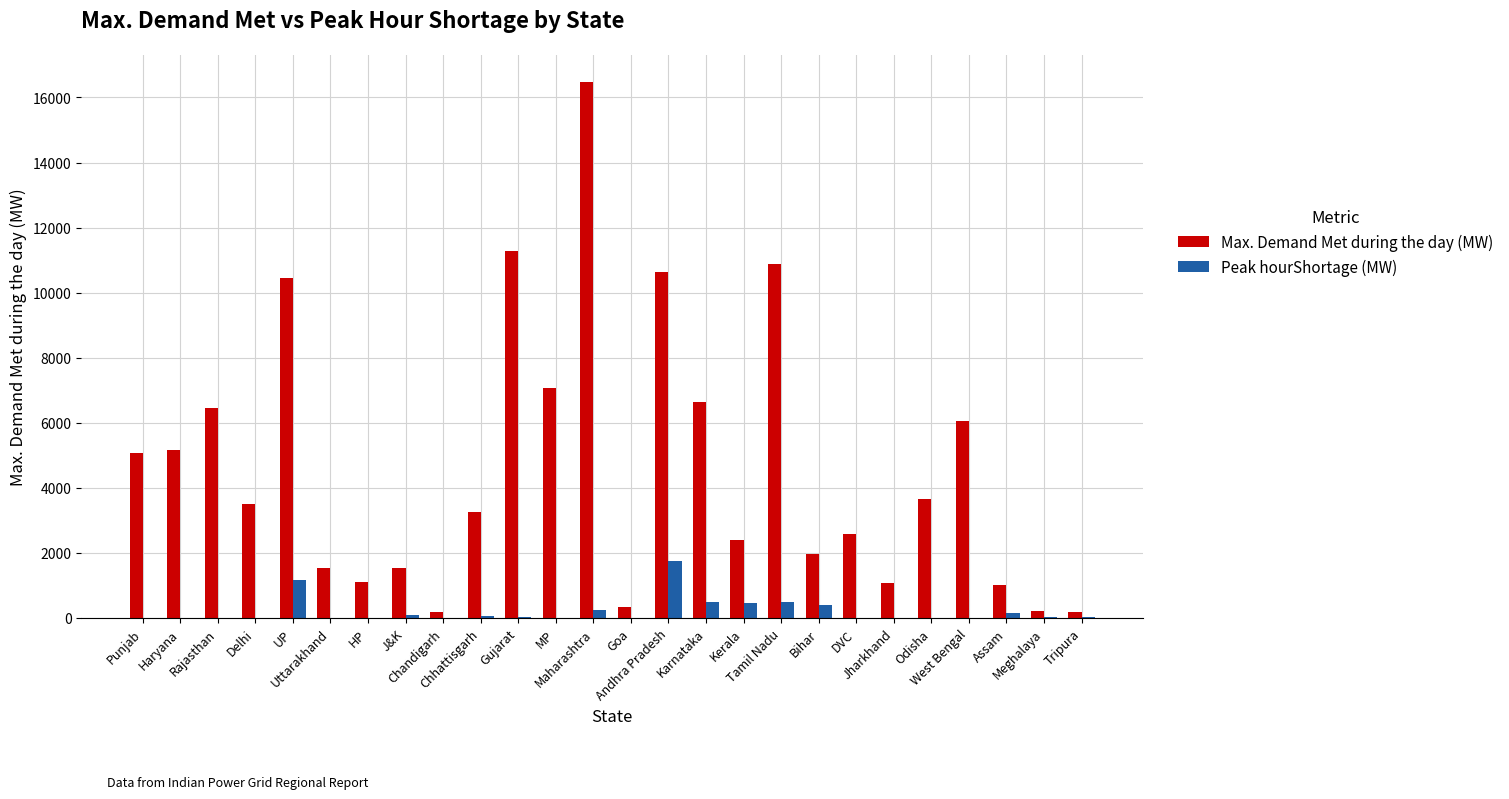

What is the sum of all Max. Demand Met during the day (MW) values?

120756